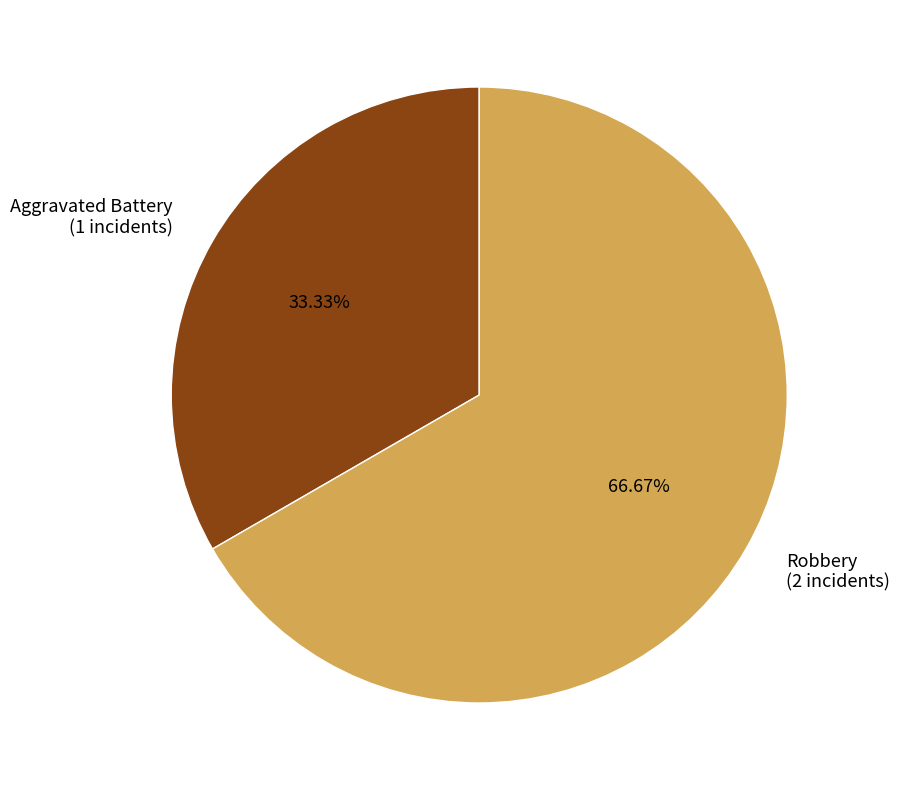

Is it true that Robbery is 78% of the pie?

False